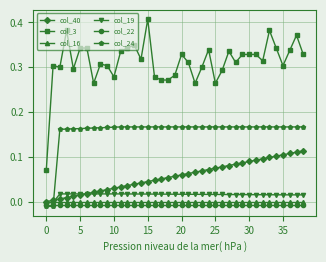

Which series has the largest range (max minus min)?

col_3